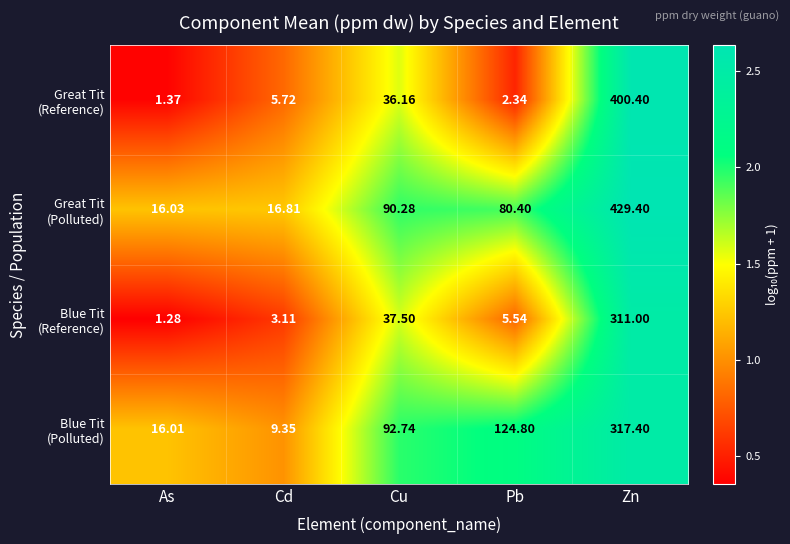

At which category is the sum across all series the highest?

Zn